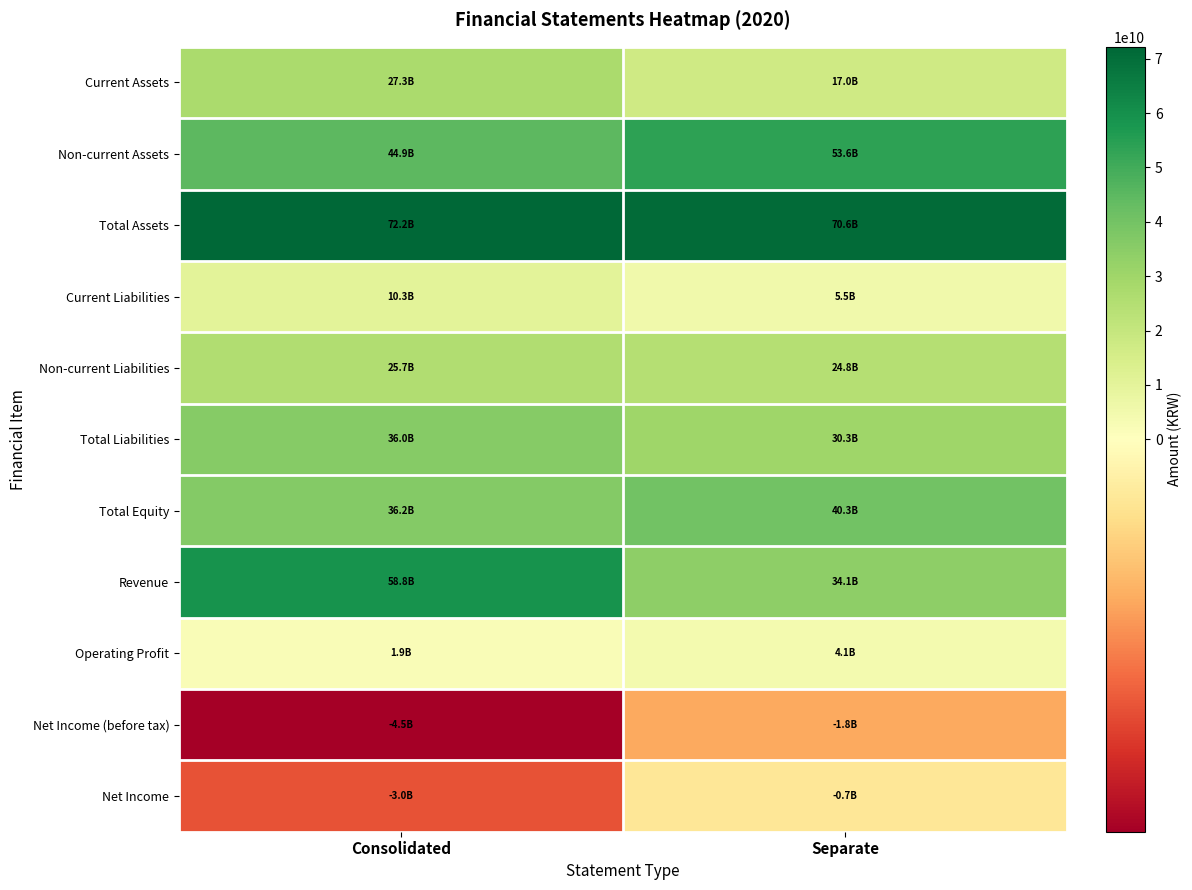

Count the number of categories in the chart.

2